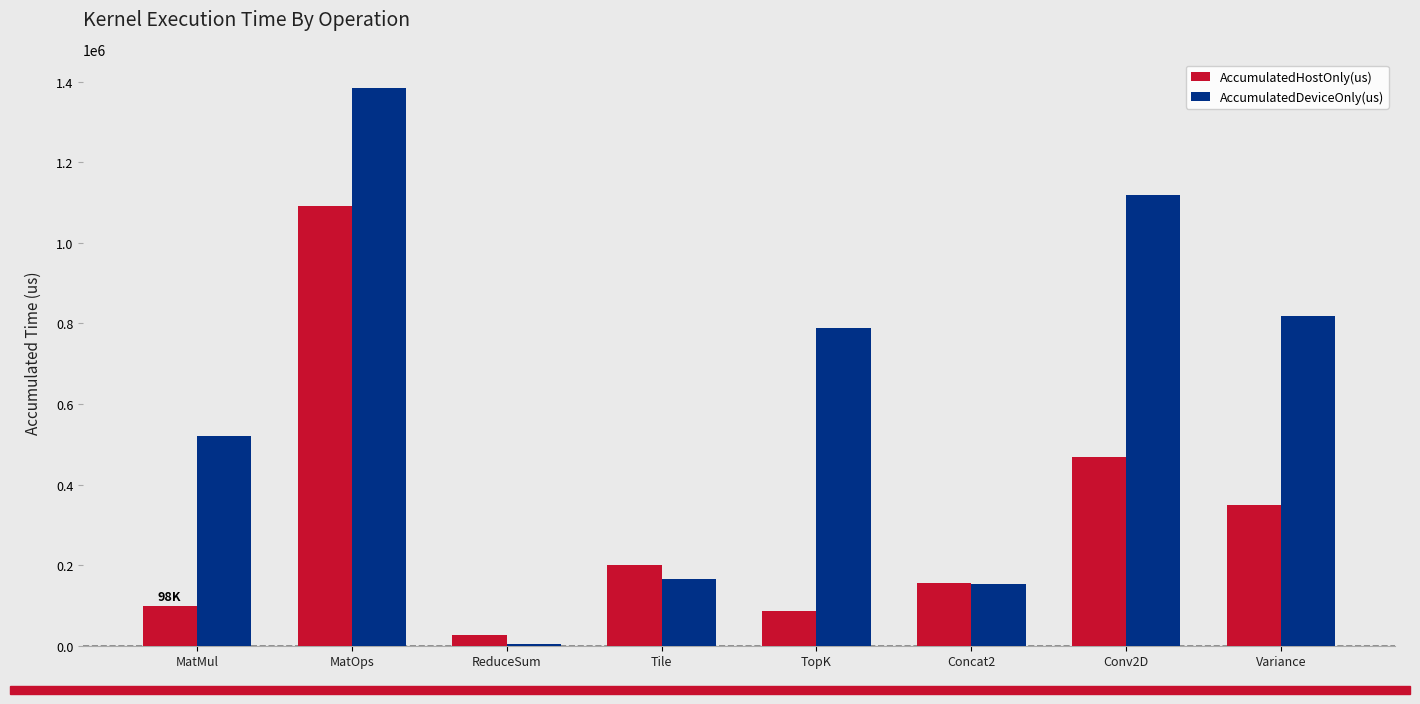

How many bars are there in total?

16